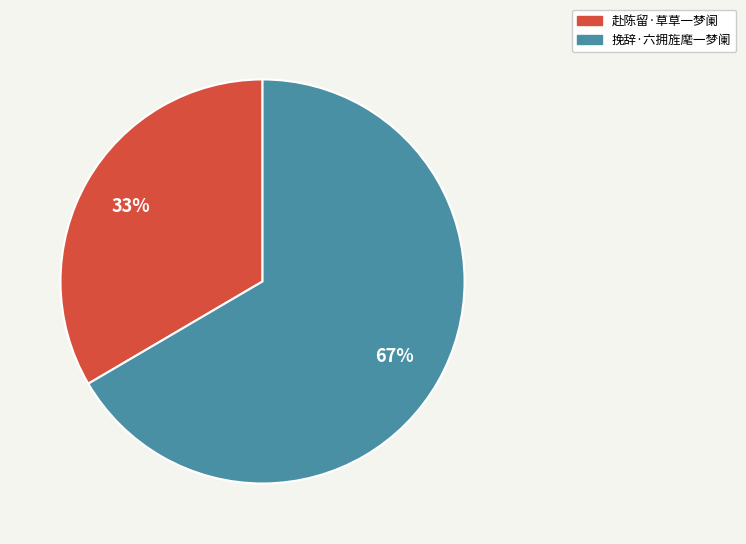

What is the majority slice?

挽辞·六拥旌麾一梦阑